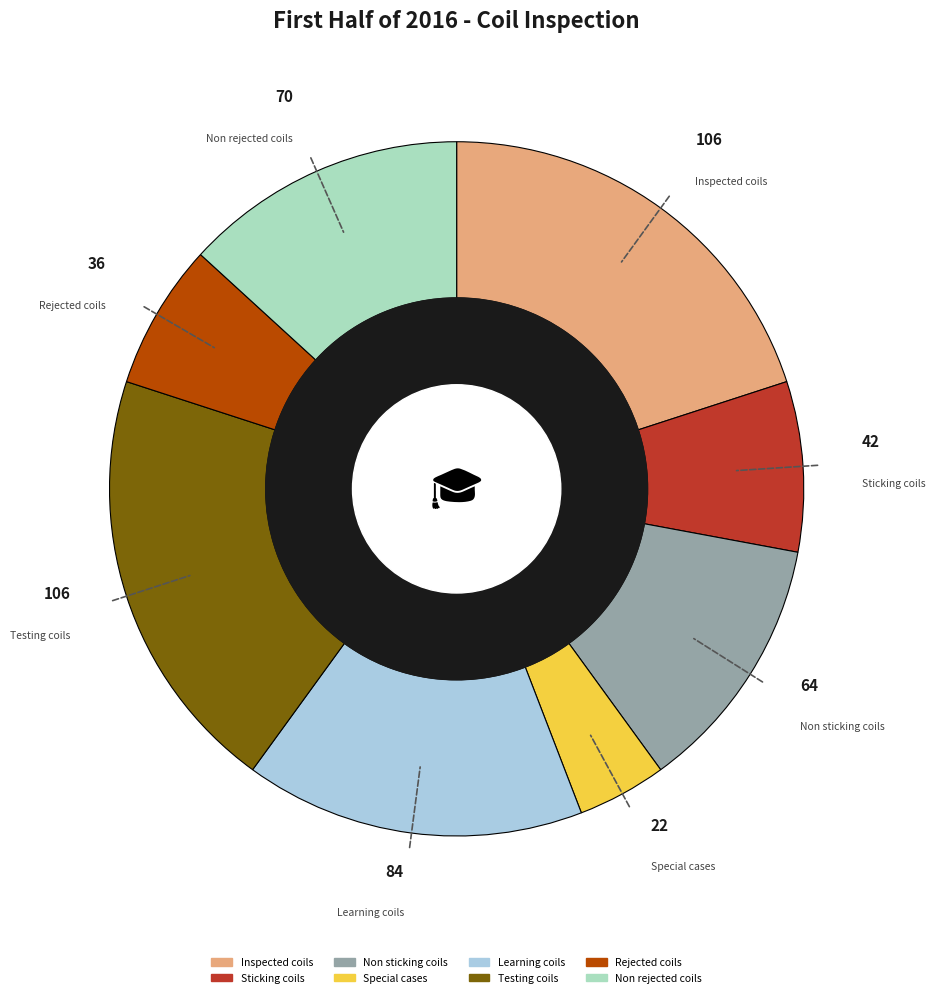

What is the smallest slice in the pie chart?

Special cases